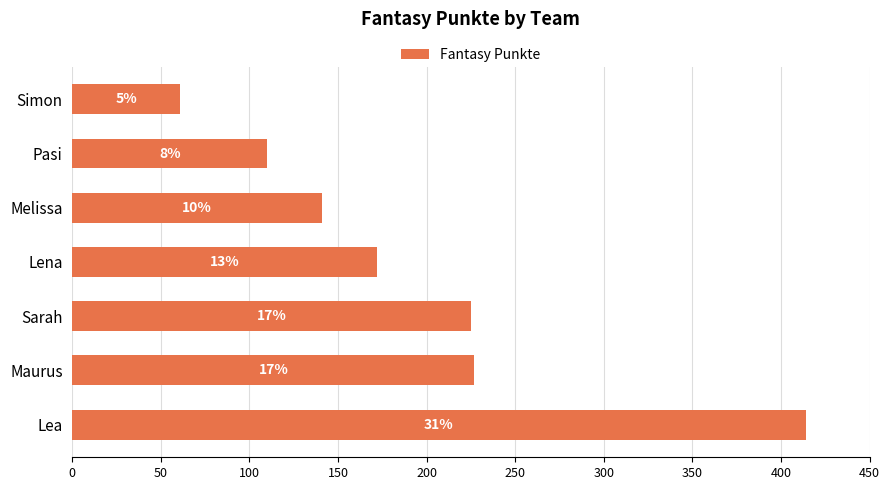

What is the sum of all values?

1350